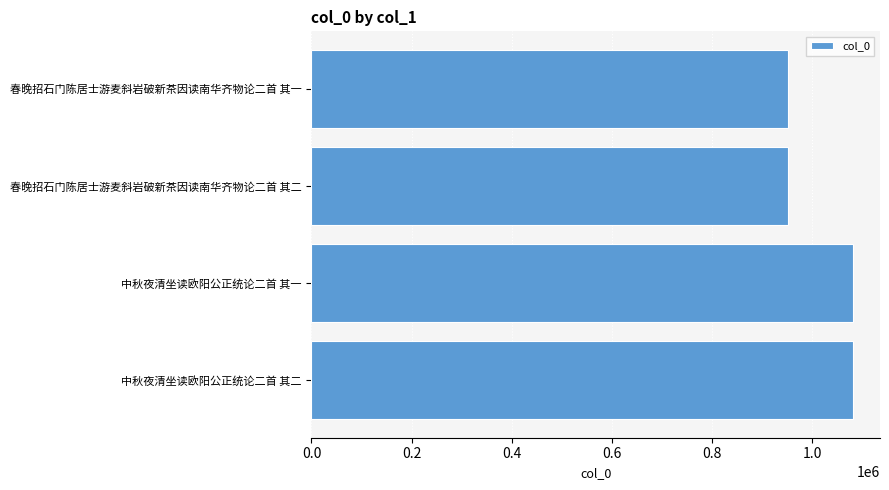

Between 中秋夜清坐读欧阳公正统论二首 其一 and 春晚招石门陈居士游麦斜岩破新茶因读南华齐物论二首 其二, which is larger?

中秋夜清坐读欧阳公正统论二首 其一